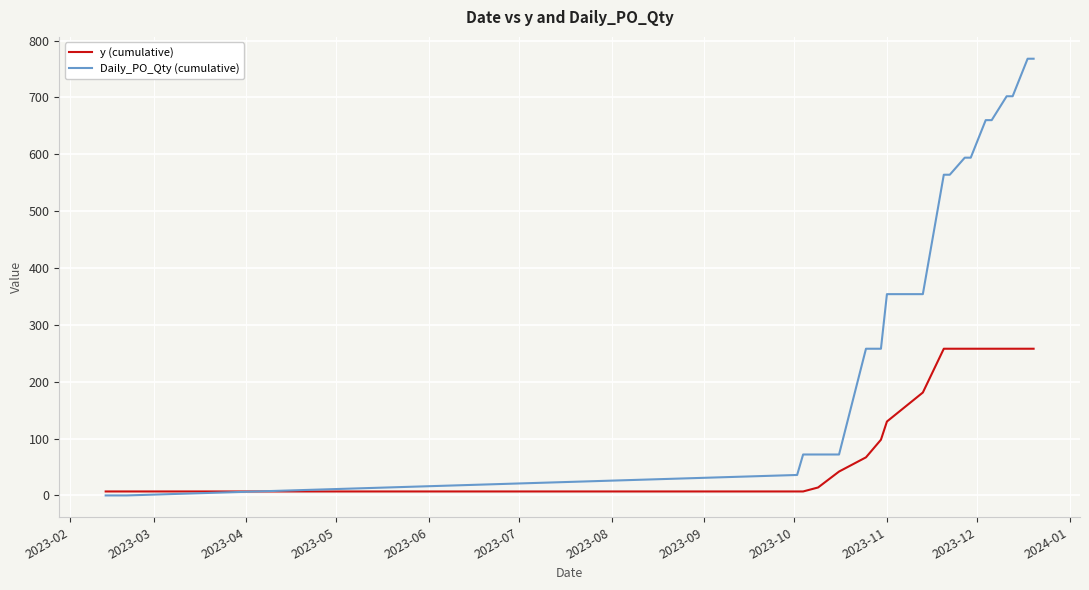

What is the highest value of the Daily_PO_Qty (cumulative) series?

768